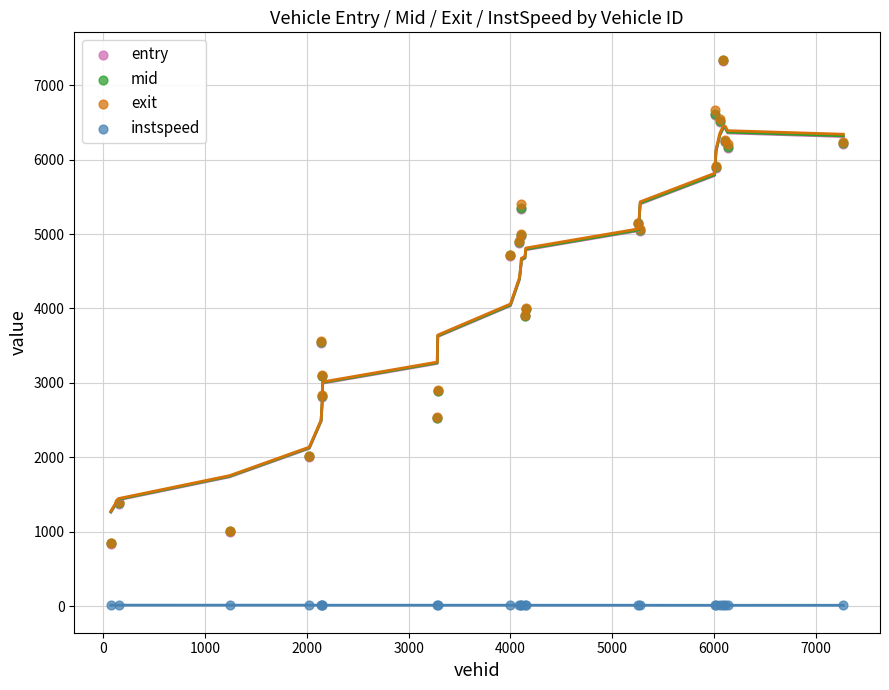

Which series has the widest spread of Y values?

exit